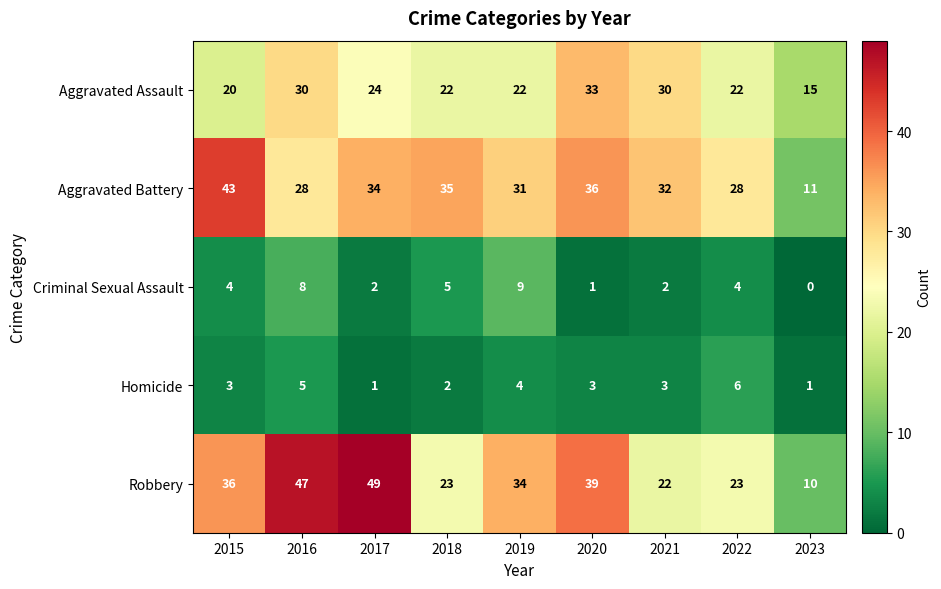

How many data points does each series have?

9